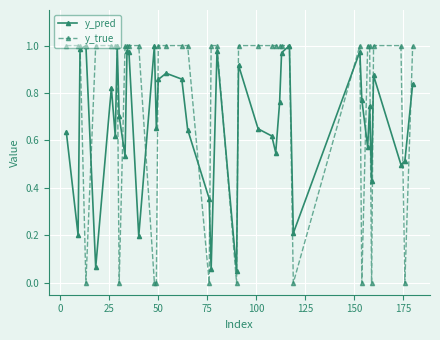

Which series has the widest spread of values?

y_true